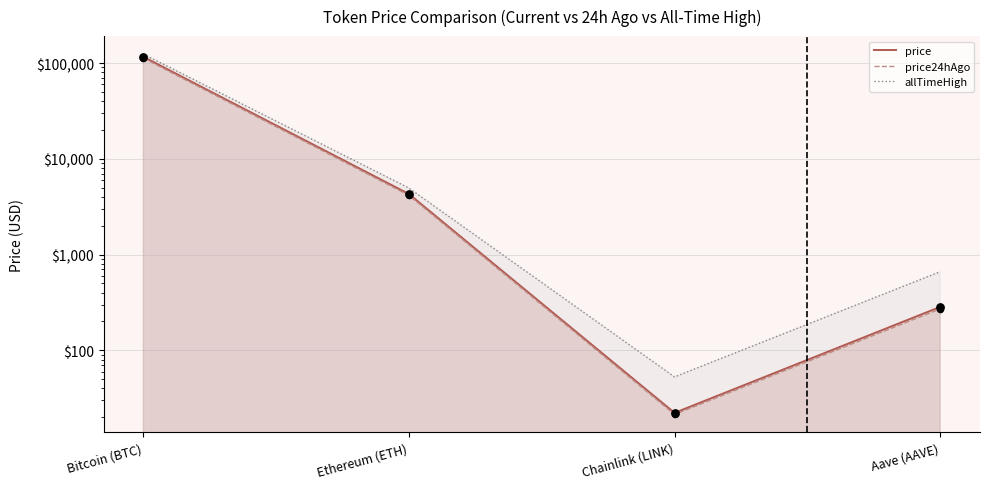

Is the value of allTimeHigh at Aave (AAVE) greater than the value of price24hAgo at Chainlink (LINK)?

Yes